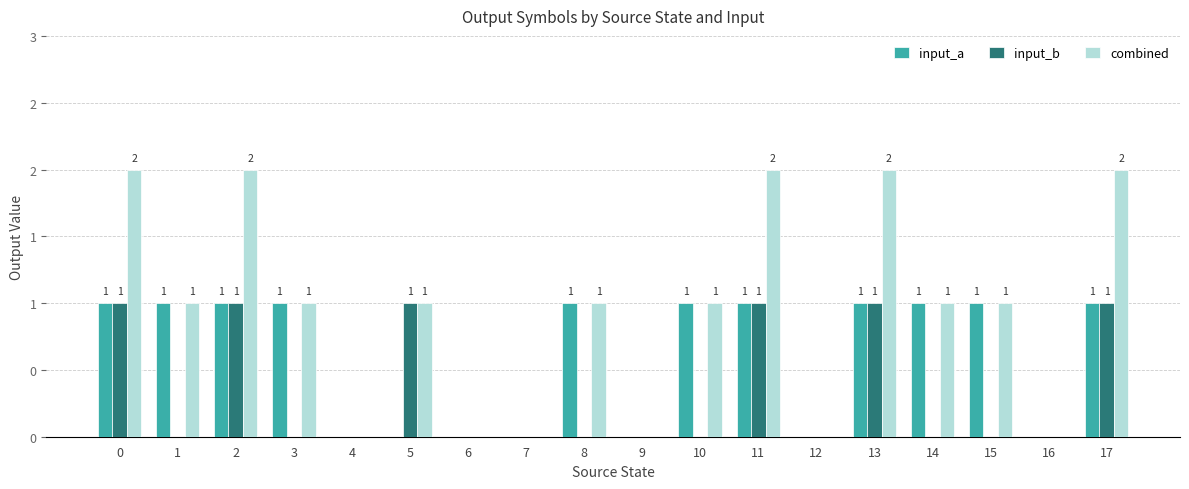

What are all the series names shown in the legend?

input_a, input_b, combined